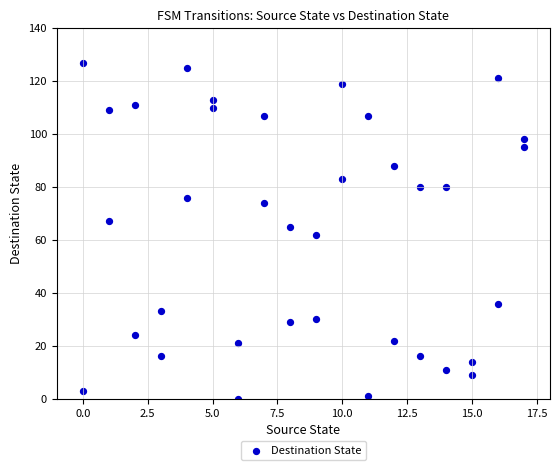

What is the range of X values (max minus min)?

17